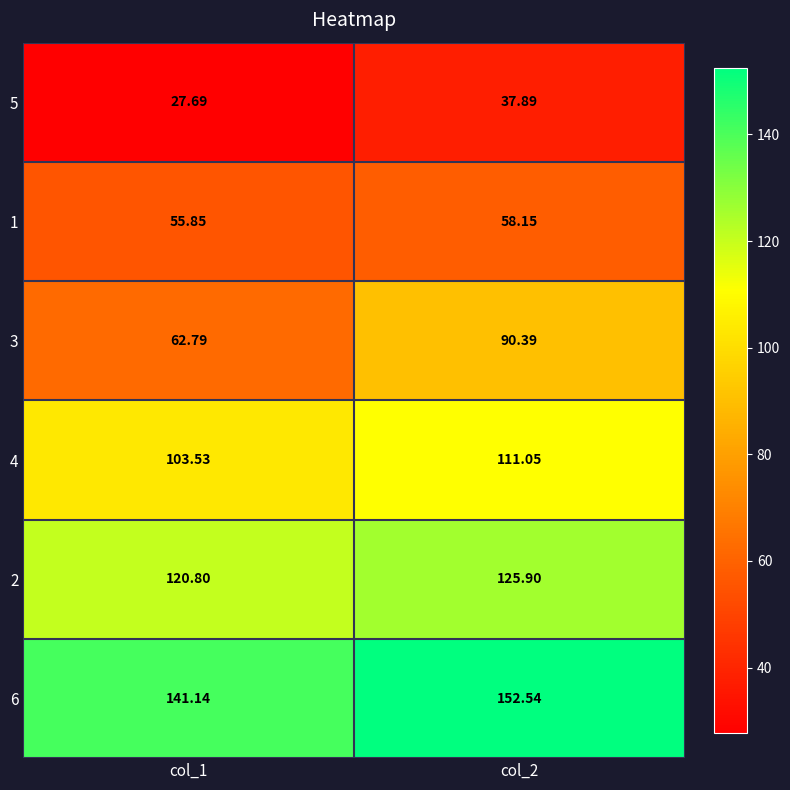

Is the value of 1 at col_2 greater than the value of 2 at col_1?

No